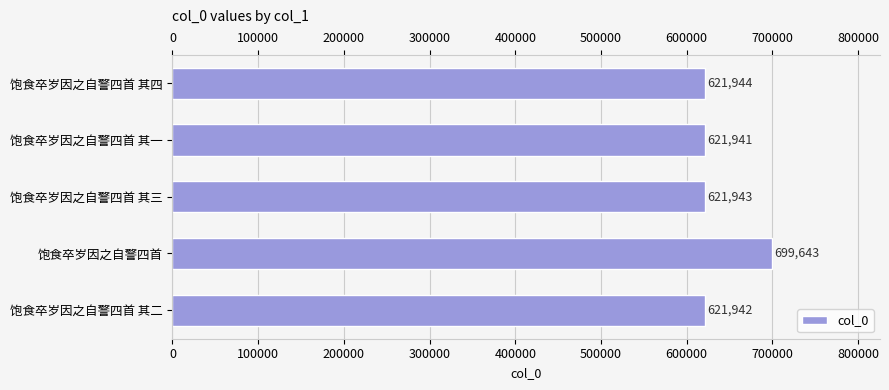

What is the value of the 5th bar from the left?

621944